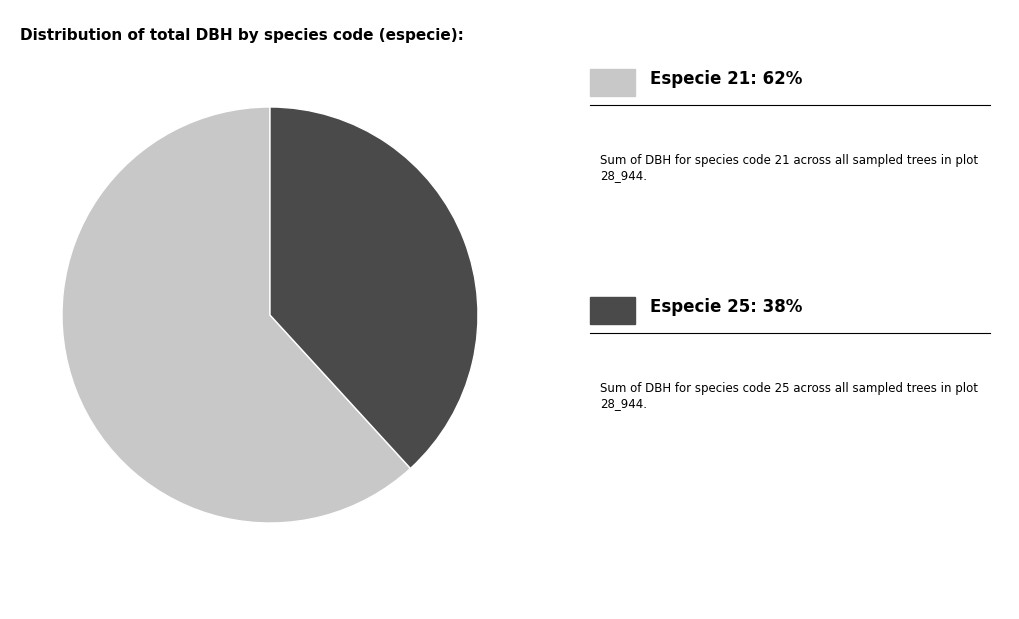

Is there a majority slice in this chart?

Yes